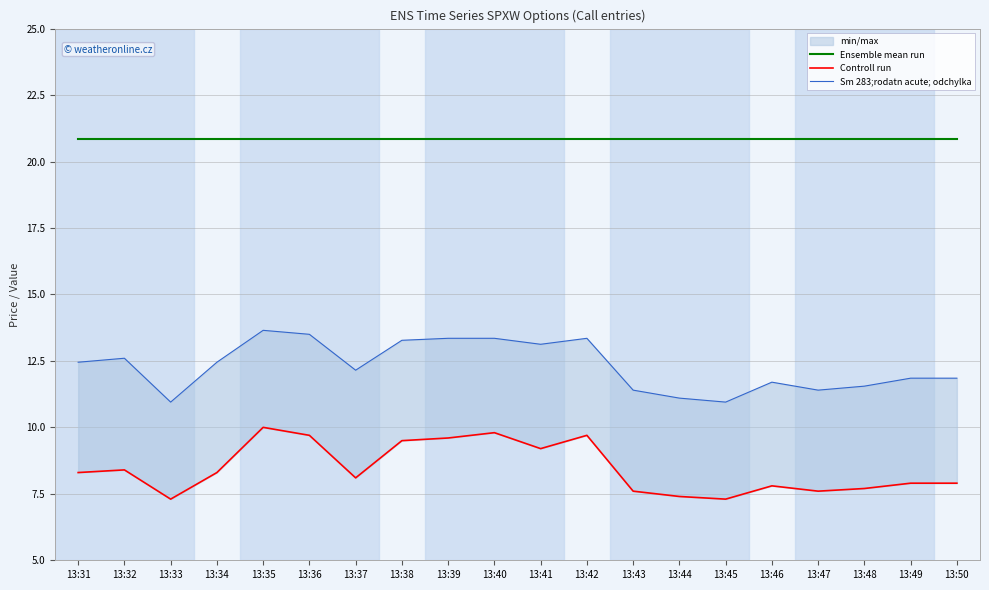

True or false: Ensemble mean run has more than 2 points higher than both neighbors.

False